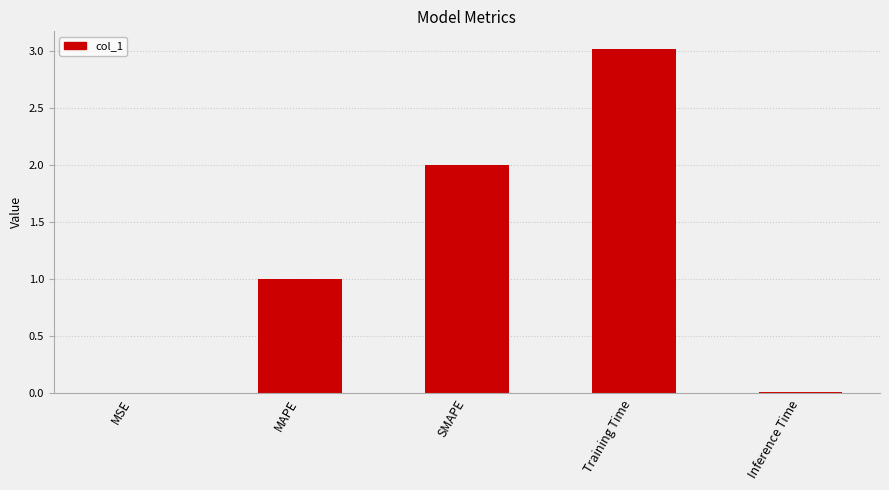

Does the chart contain stacked bars?

No